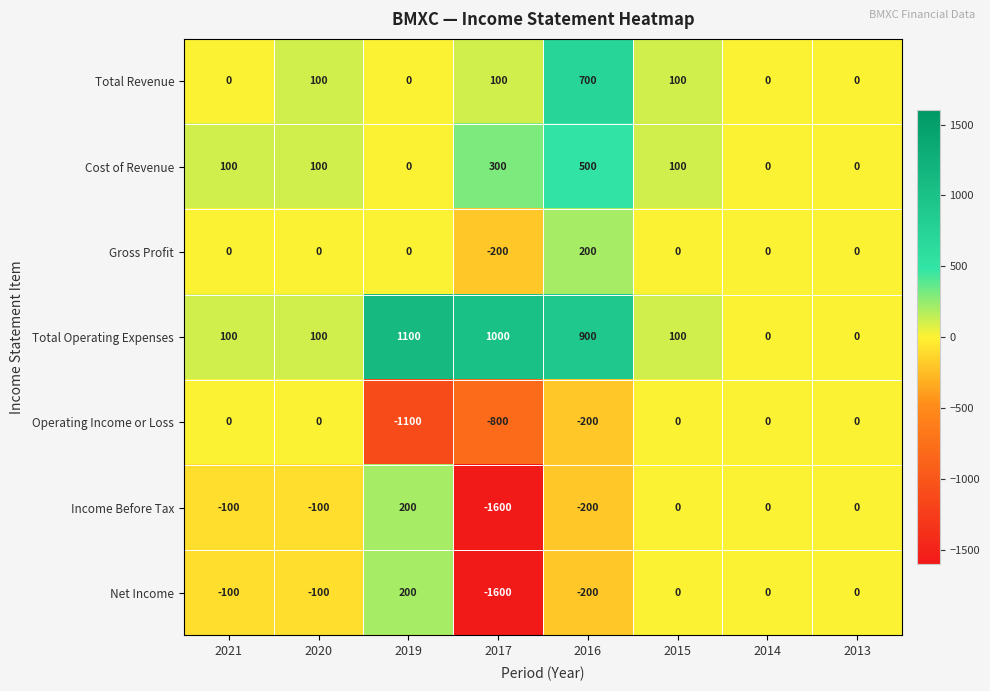

Between 2021 and 2020, which series saw the biggest shift?

Total Revenue